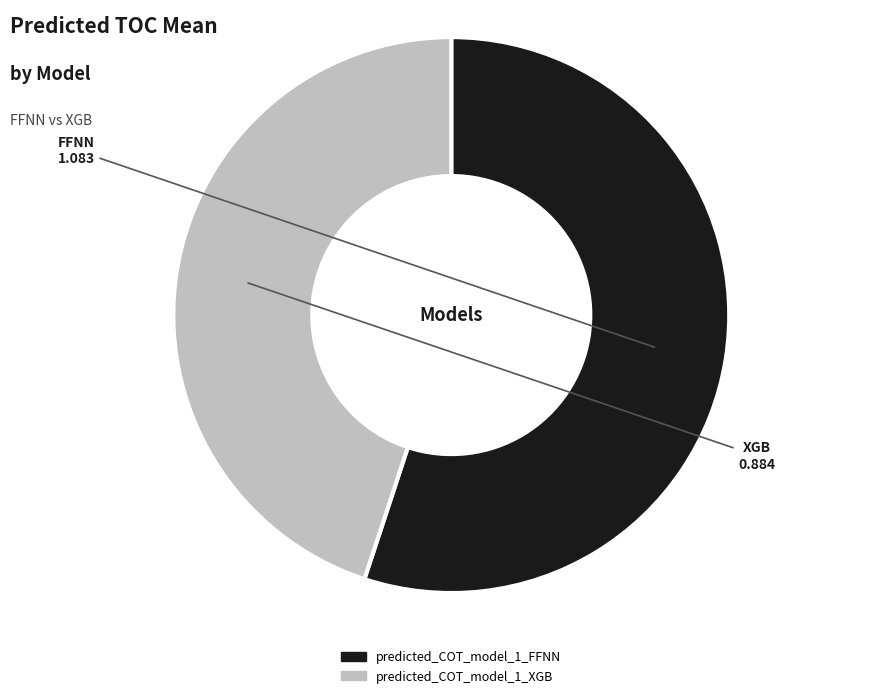

Is it true that predicted_COT_model_1_FFNN is 55% of the pie?

True